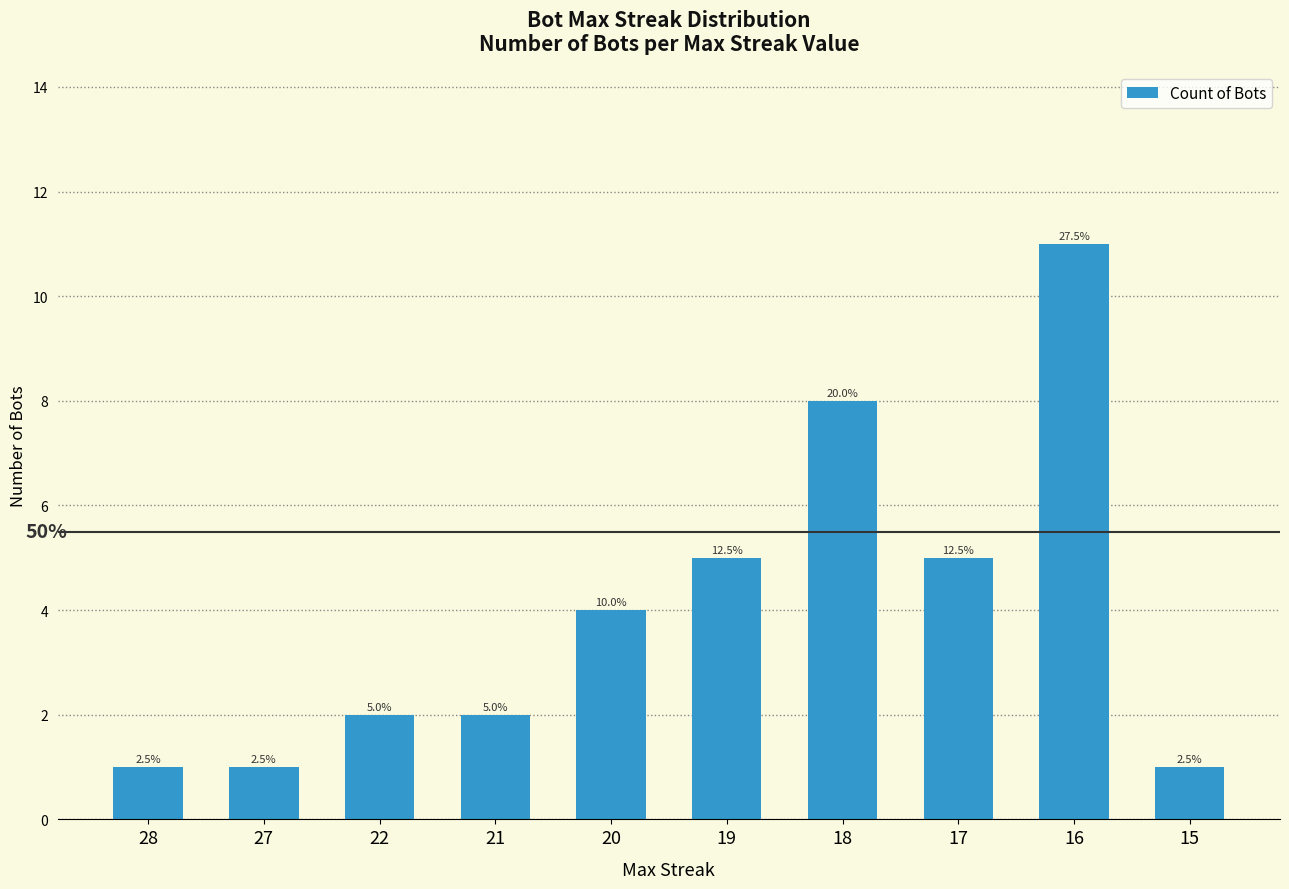

List the labels in order of value, largest first.

16, 18, 19, 17, 20, 22, 21, 28, 27, 15